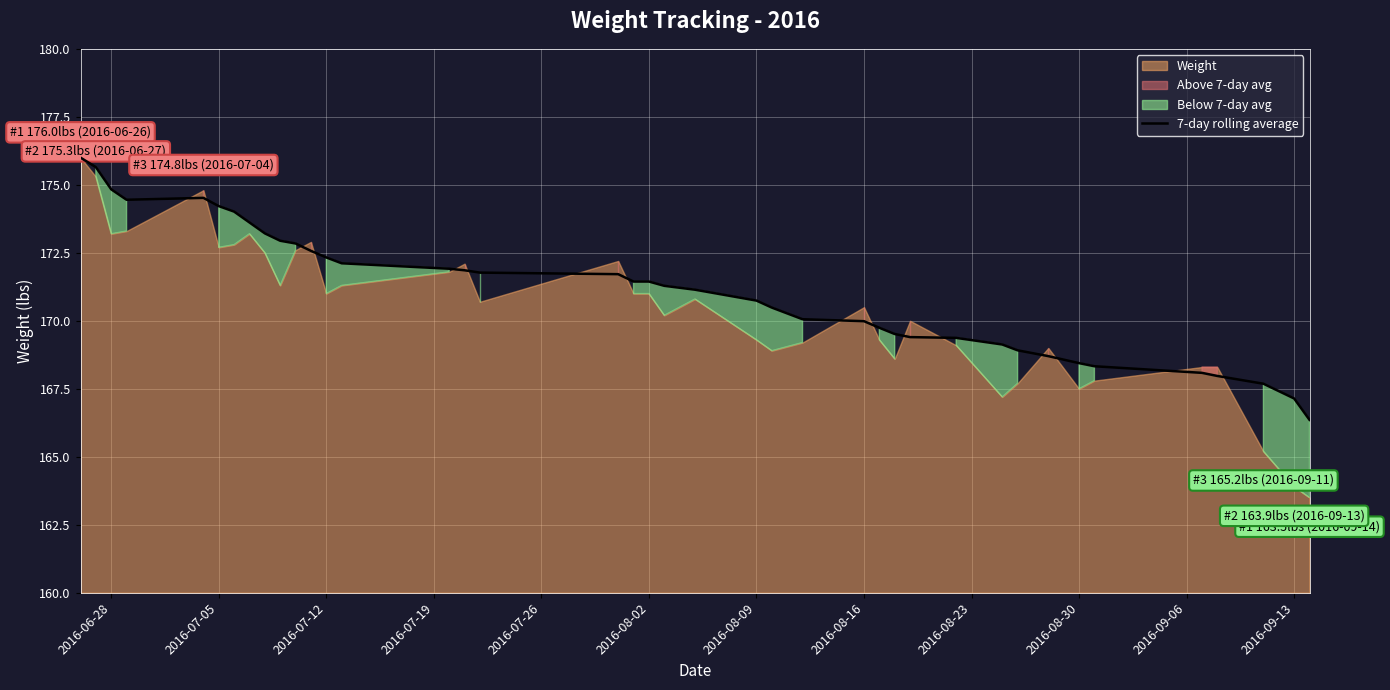

The 7-day rolling average series shows 167.1 at 2016-09-13. True or false?

True